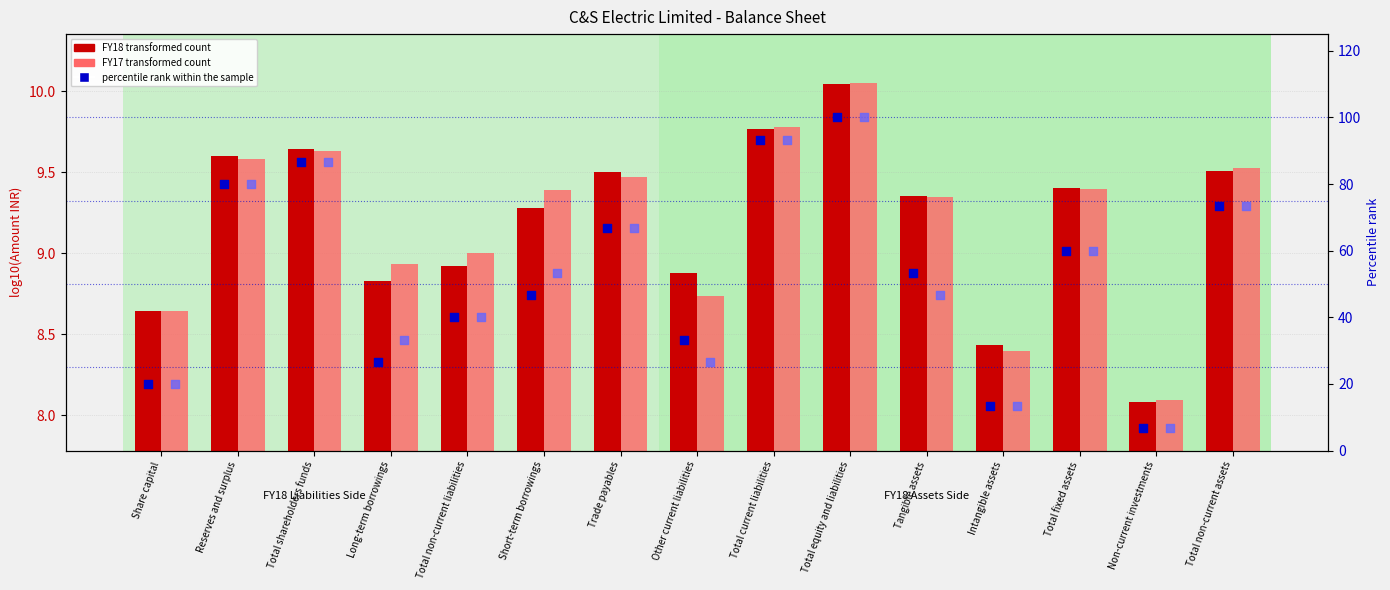

Is the value of FY18 (transformed count) at Total equity and liabilities greater than the value of FY17 (transformed count) at Tangible assets?

Yes